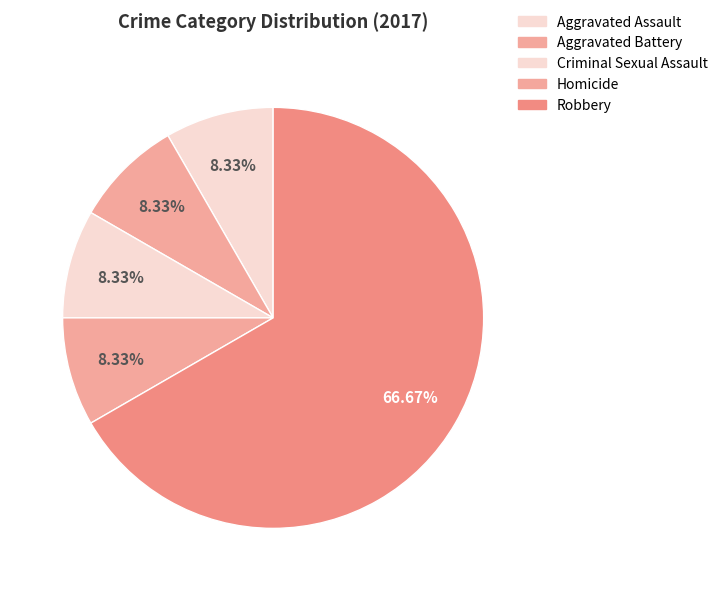

Does Robbery represent more than half of the total?

Yes